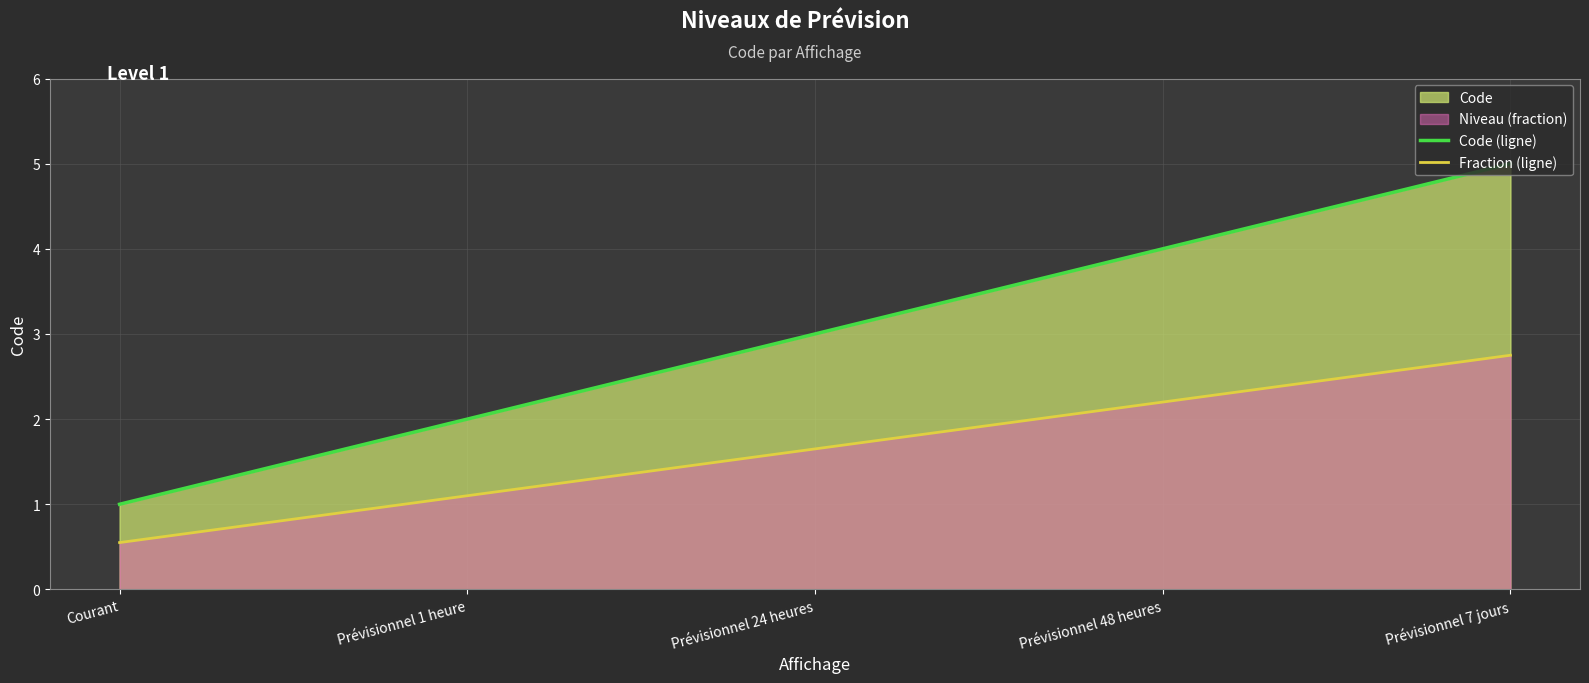

Reading left to right, extract all data points from this chart.

Code (ligne): 1.0	2.0	3.0	4.0	5.0
Fraction (ligne): 0.6	1.1	1.7	2.2	2.8